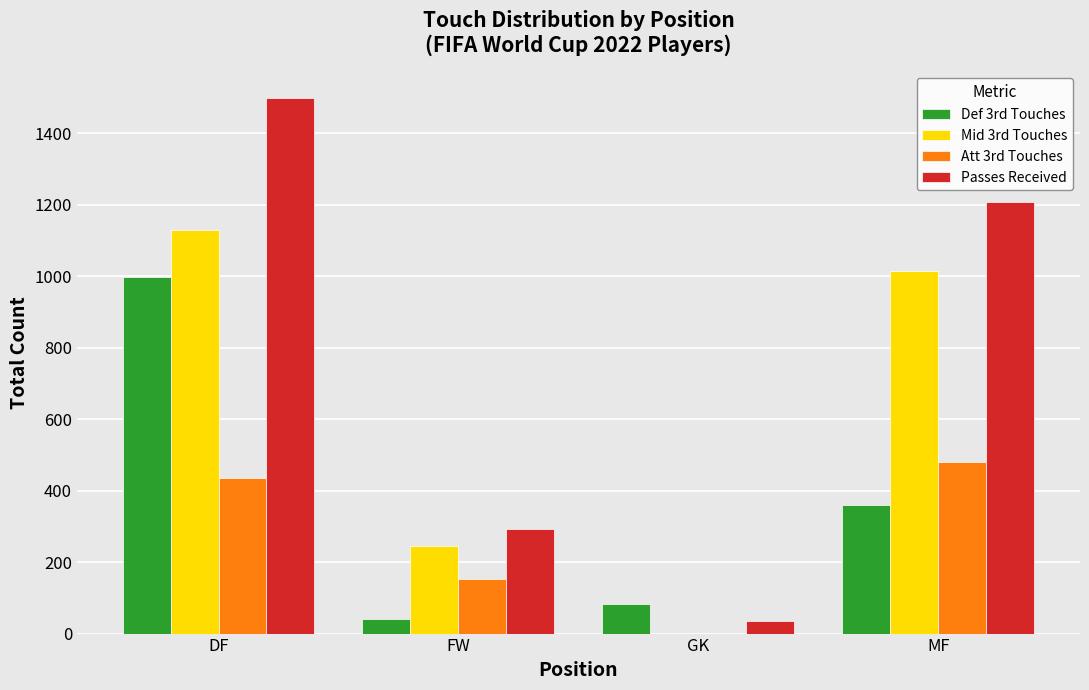

At which category is the sum across all series the highest?

DF